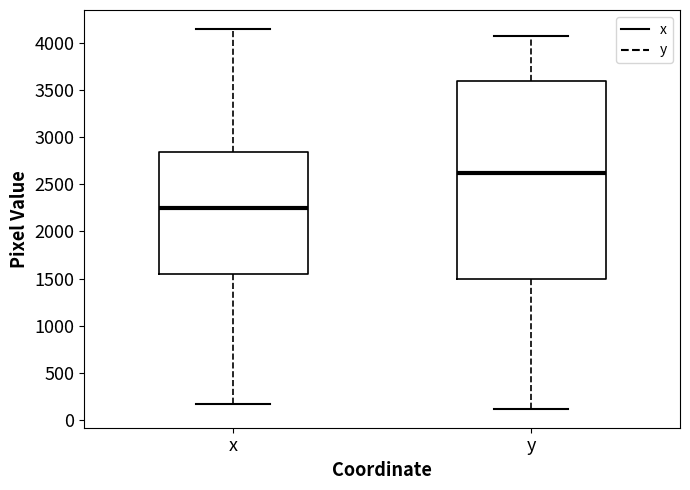

Which box has the highest median line?

y